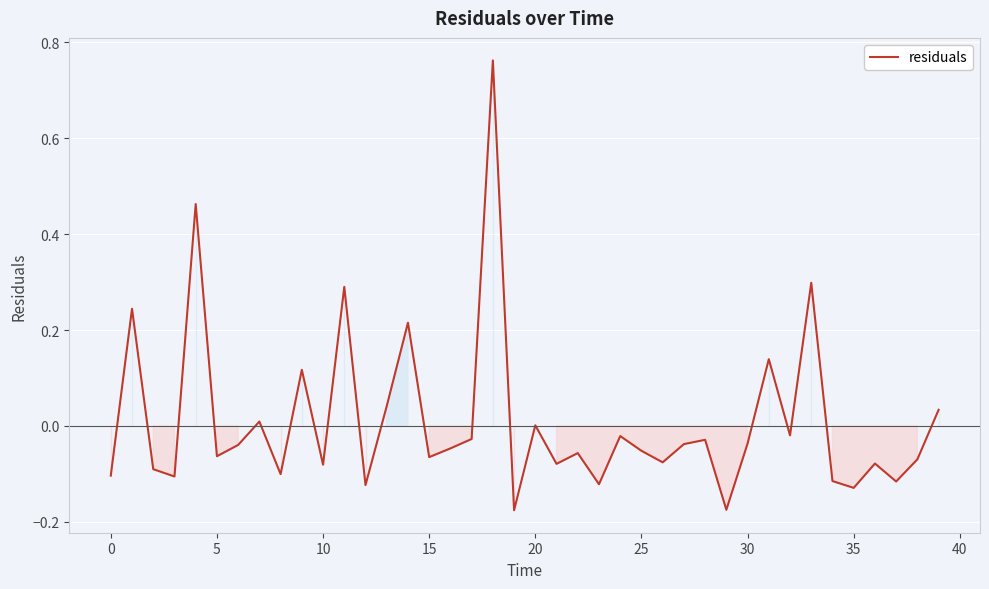

Is it true that the value at 0 is -0.1?

True